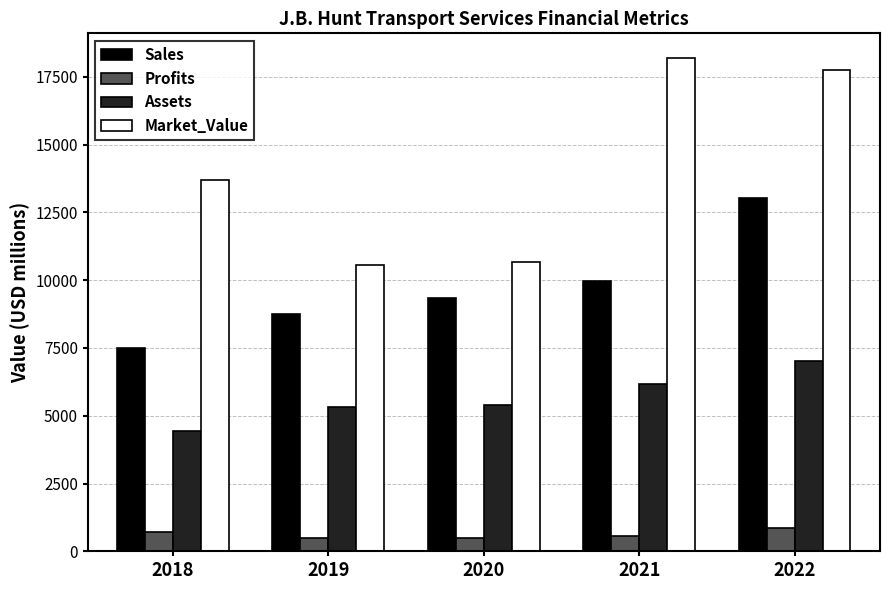

How many bars are there in total?

20